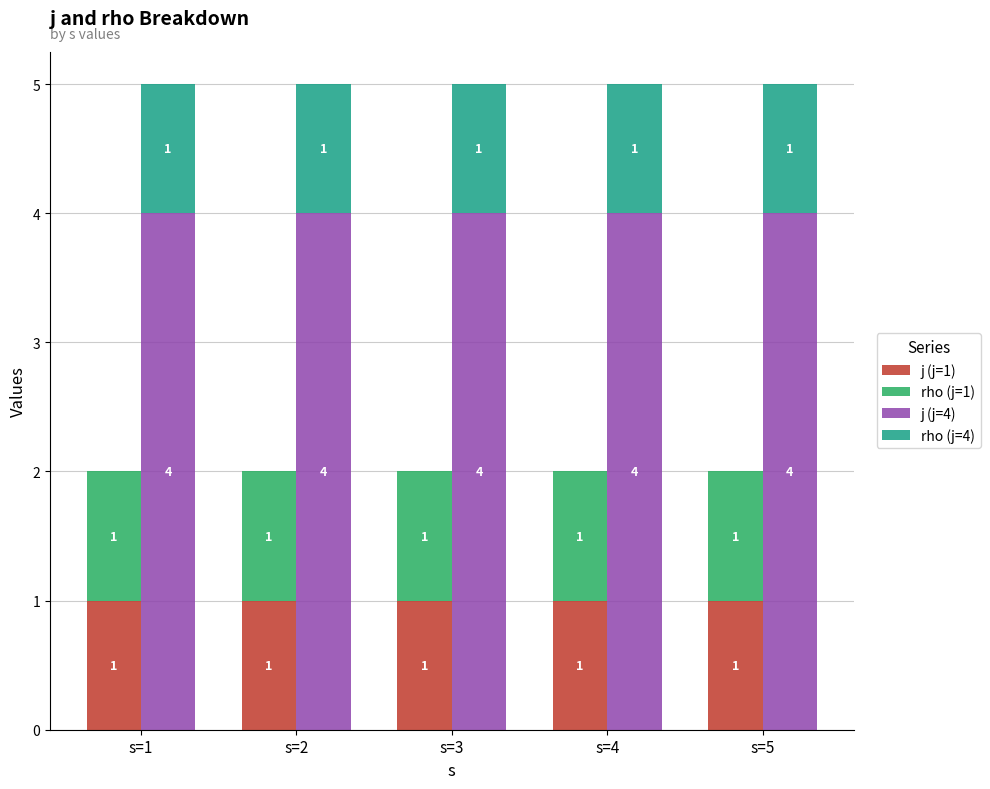

Reading left to right, transcribe all the data shown in this chart.

j (j=1): s=1=1	s=2=1	s=3=1	s=4=1	s=5=1
rho (j=1): s=1=1	s=2=1	s=3=1	s=4=1	s=5=1
j (j=4): s=1=4	s=2=4	s=3=4	s=4=4	s=5=4
rho (j=4): s=1=1	s=2=1	s=3=1	s=4=1	s=5=1